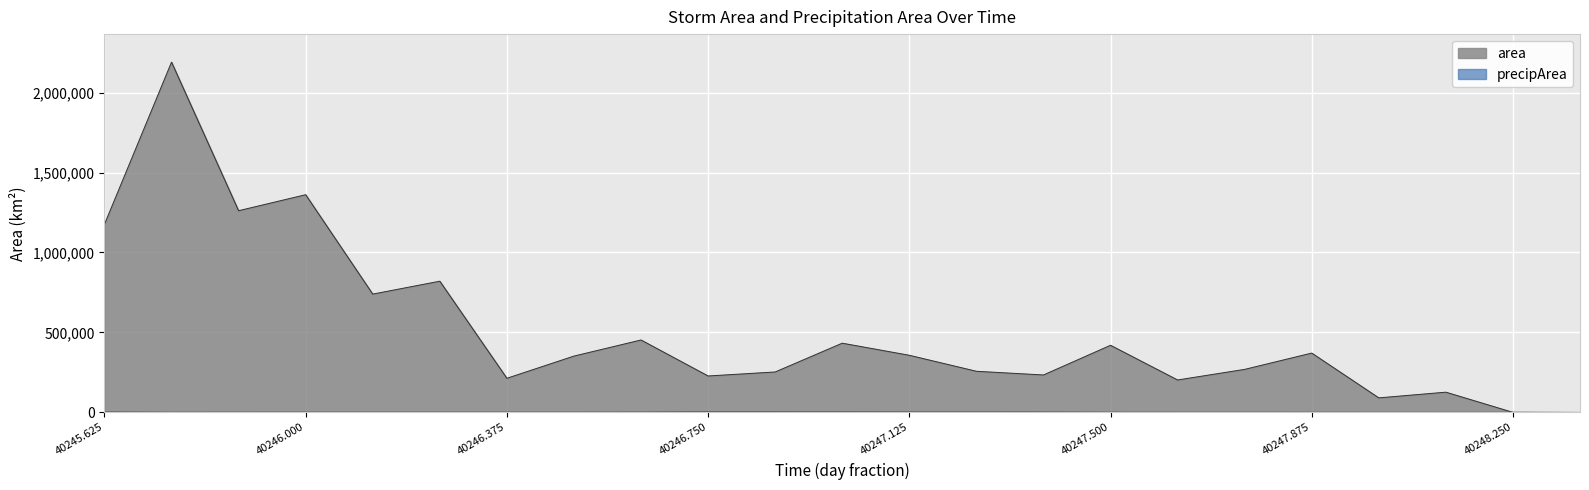

True or false: precipArea has a value of 2145 at 40245.75.

False